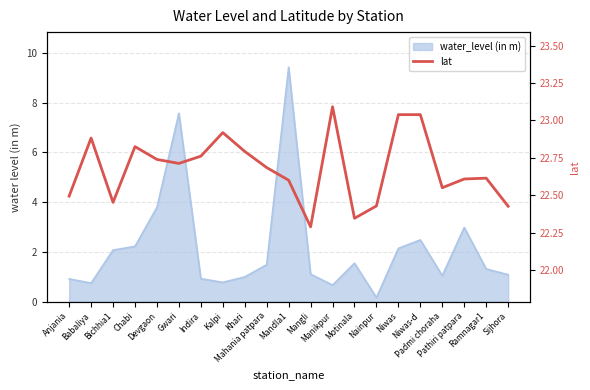

Reading right to left, extract all data points from this chart.

22.4	22.6	22.6	22.6	23.0	23.0	22.4	22.3	23.1	22.3	22.6	22.7	22.8	22.9	22.8	22.7	22.7	22.8	22.5	22.9	22.5